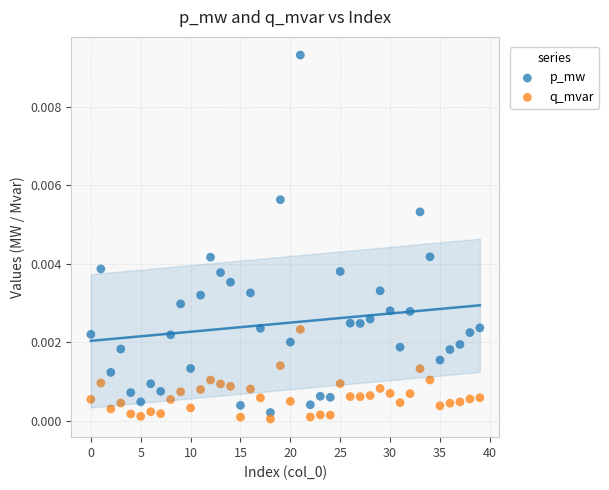

Which series has the widest spread of Y values?

p_mw